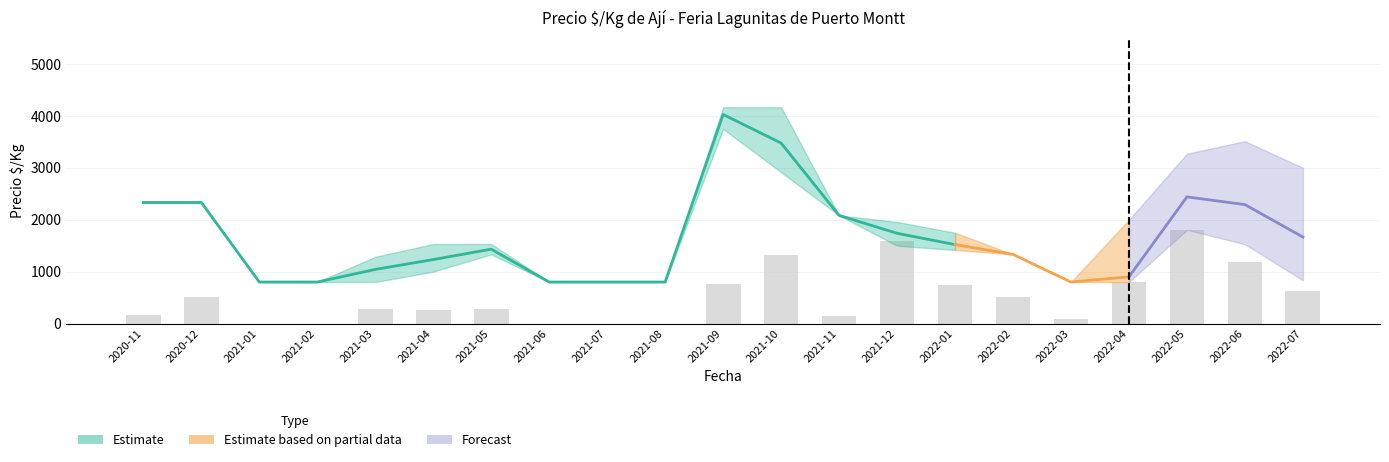

What is the average value of the Precio_max series?

1801